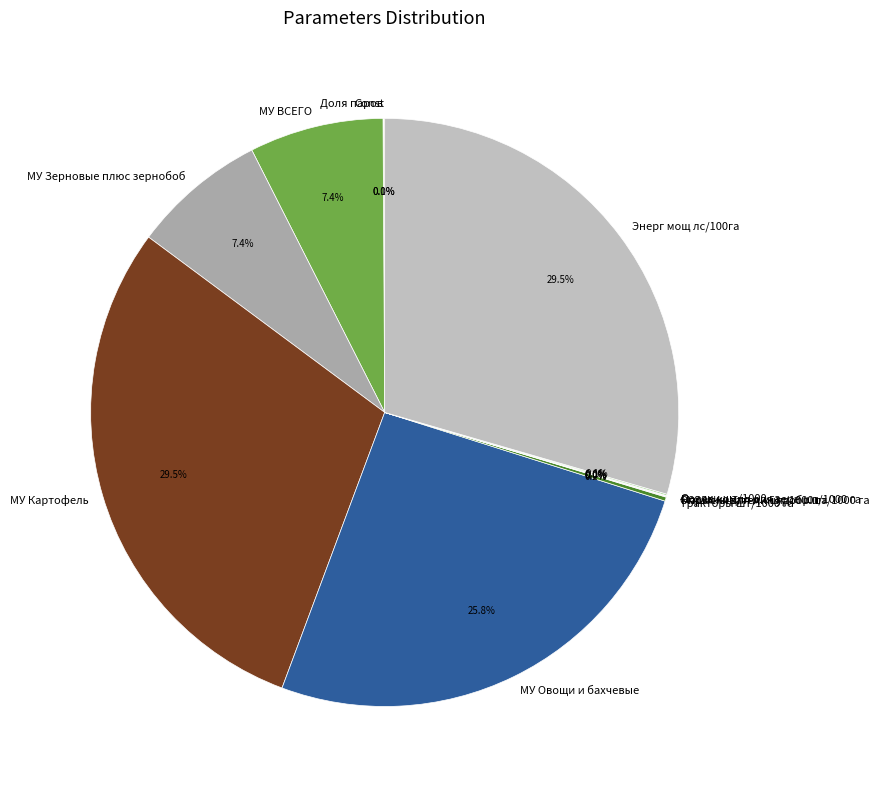

Does any single category account for the majority?

No